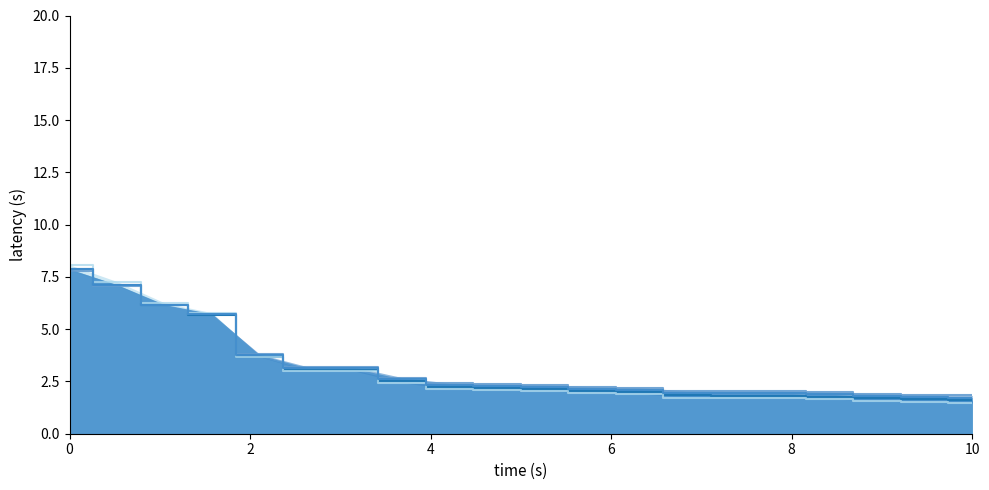

What is the sum of all values?

61.0